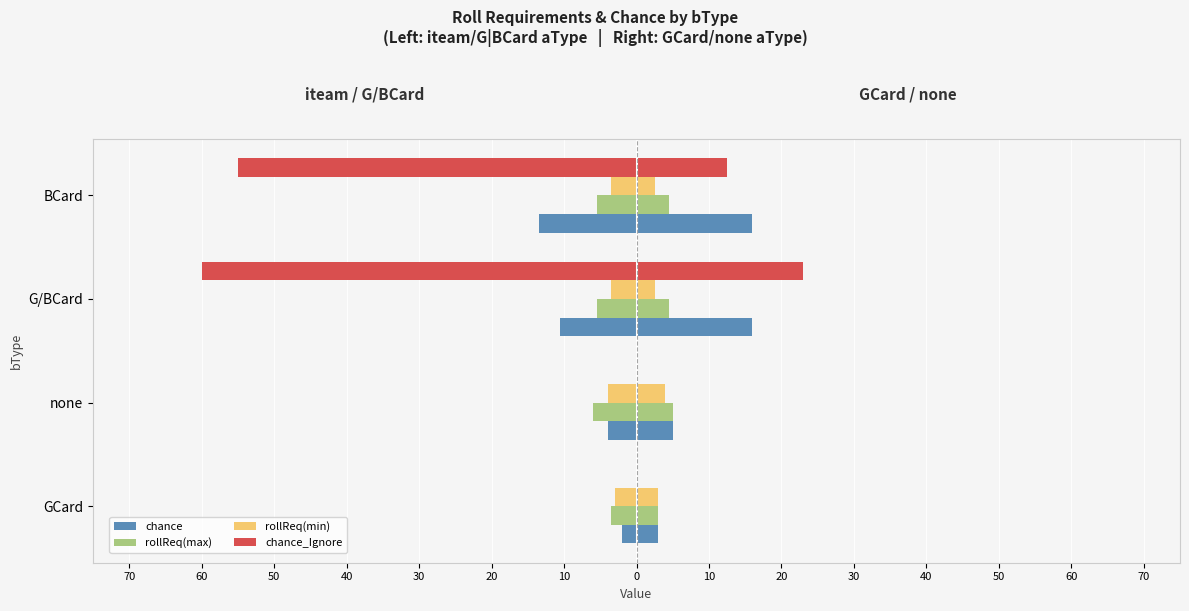

What is the difference between the second highest and minimum values in the rollReq(min) series?

0.5